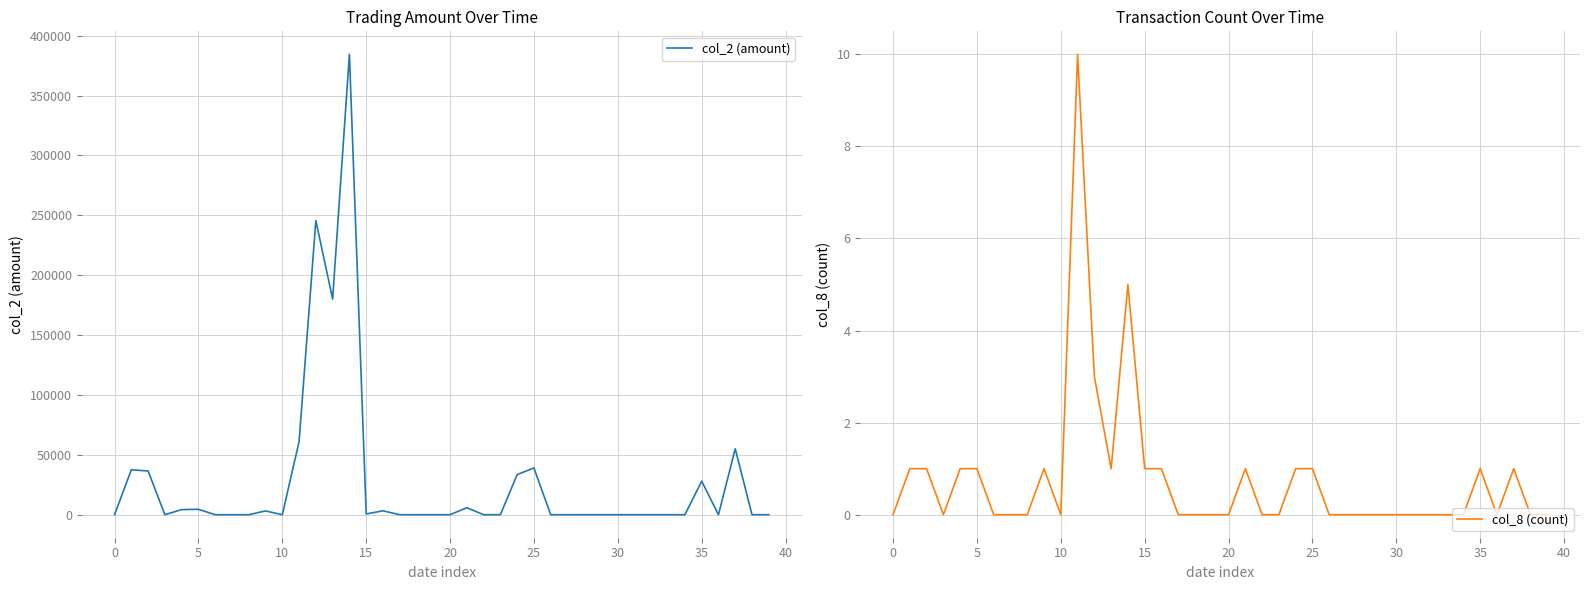

Which series changed the most between 34 and 39?

col_2 (amount)